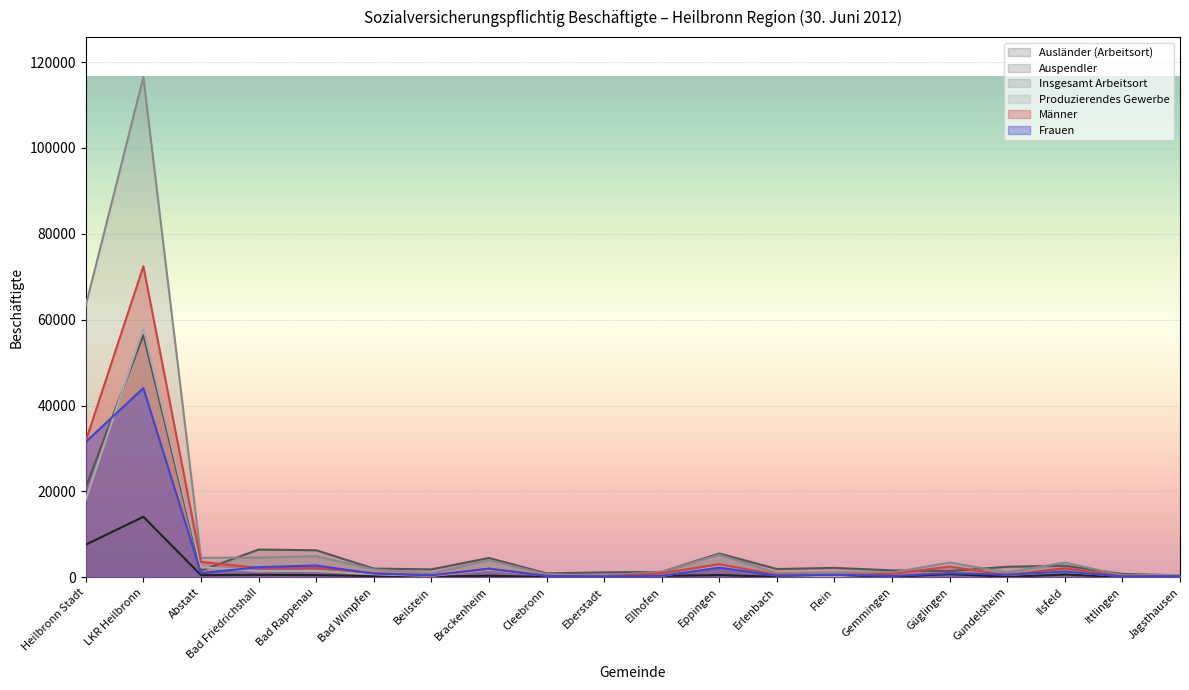

What position from the left is Gemmingen?

15